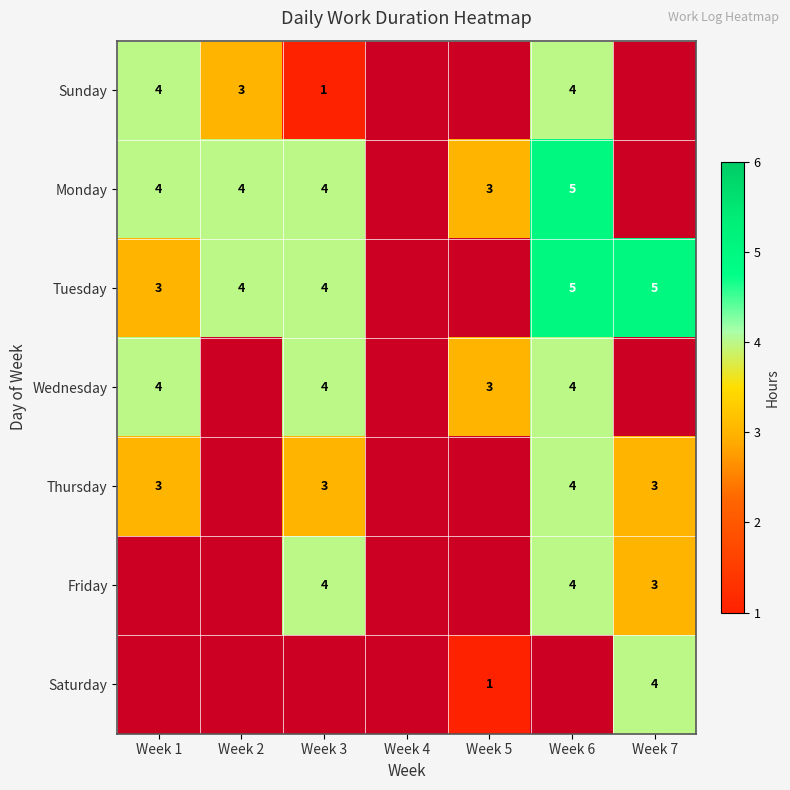

At which category does the chart reach its peak across all series?

Week 6